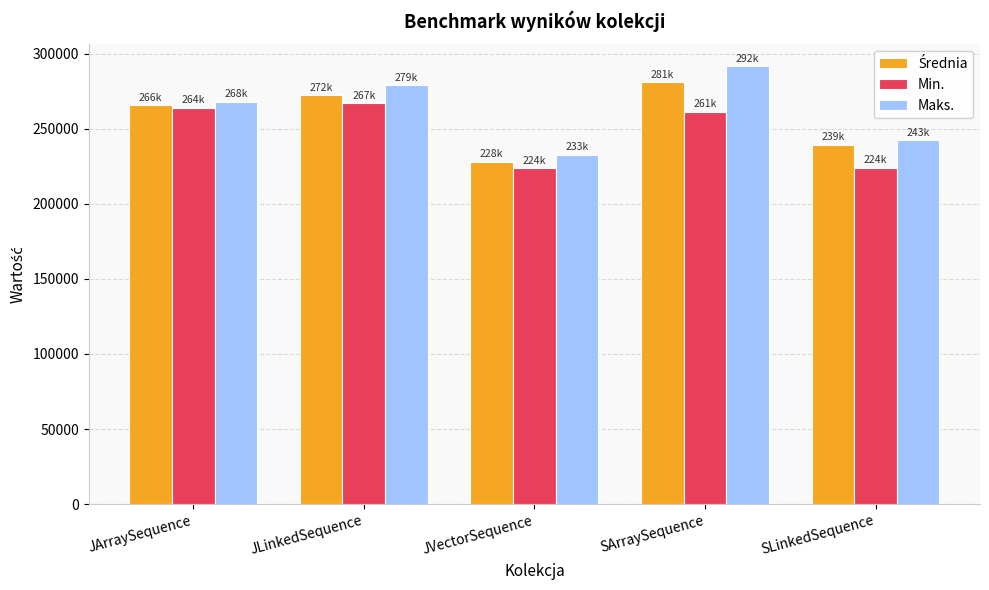

At which category is the sum across all series the highest?

SArraySequence